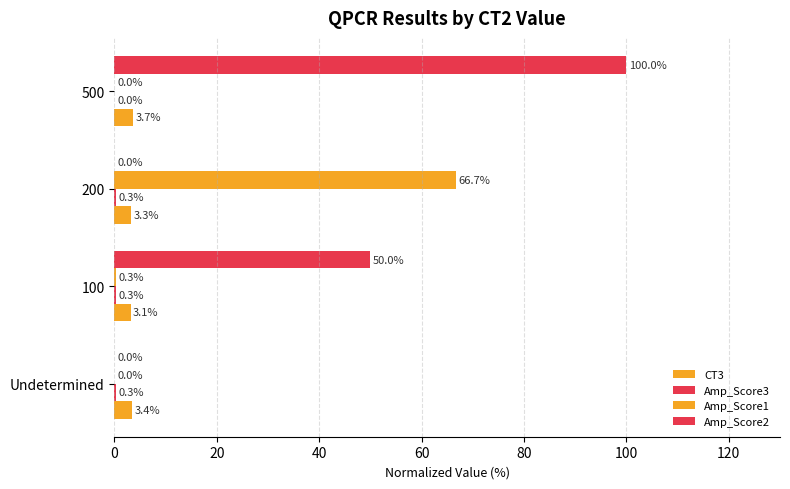

Which series has the widest spread of values?

Amp_Score2